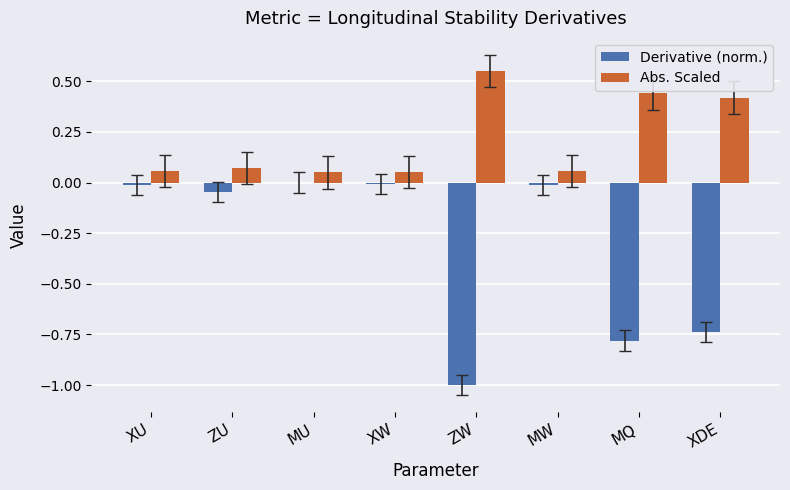

Does the chart contain stacked bars?

No